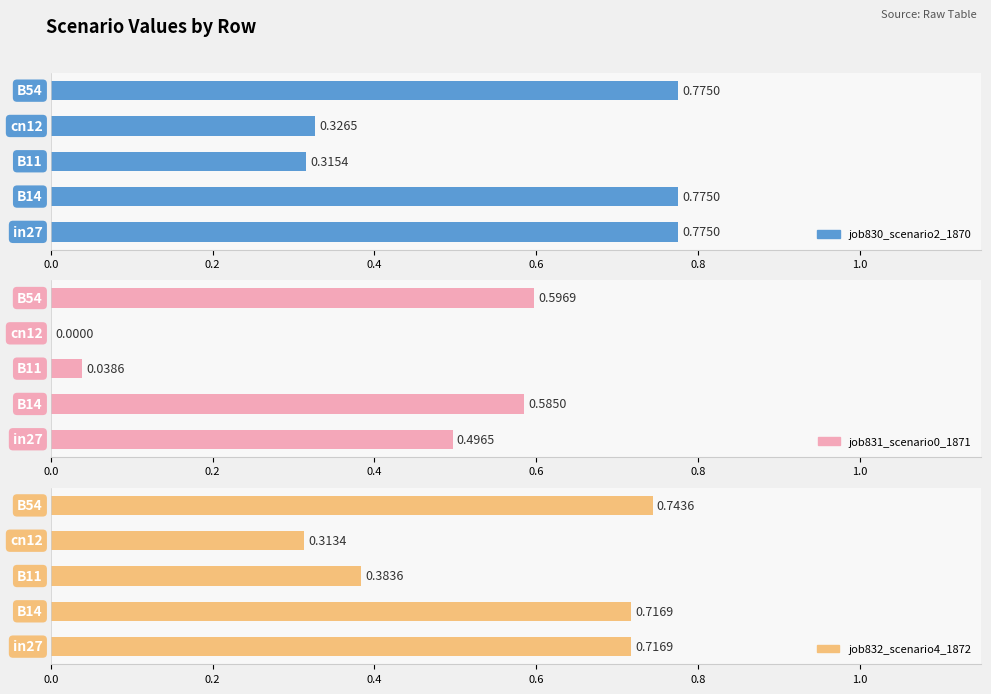

What is the difference between the second highest and second lowest values in the job832_scenario4_1872 series?

0.3